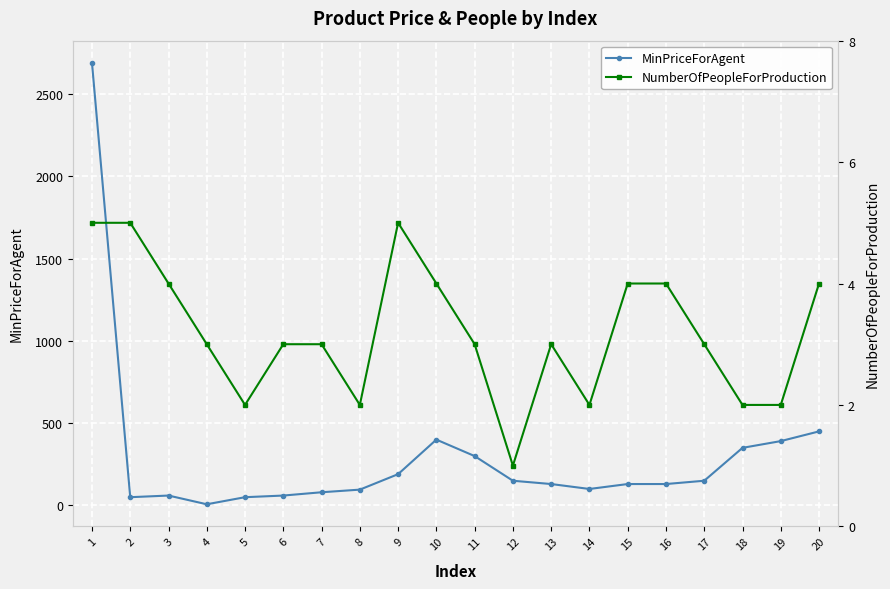

What is the minimum value for NumberOfPeopleForProduction?

1